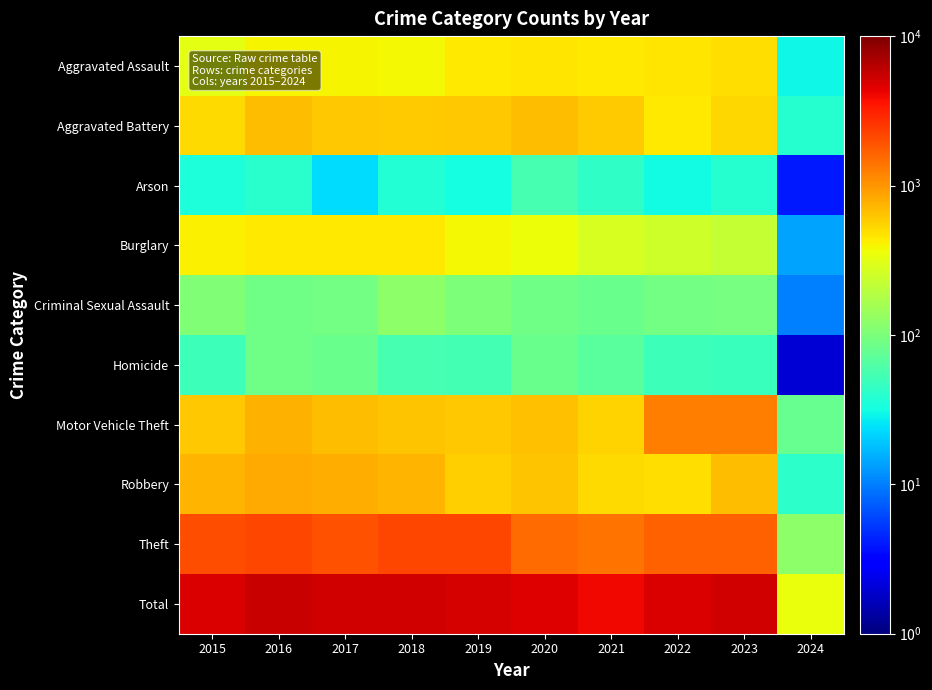

Reading left to right, list all the values displayed in this chart.

Aggravated Assault: 2015=323	2016=402	2017=396	2018=392	2019=452	2020=466	2021=452	2022=458	2023=488	2024=30
Aggravated Battery: 2015=515	2016=691	2017=623	2018=600	2019=608	2020=686	2021=587	2022=446	2023=530	2024=38
Arson: 2015=35	2016=40	2017=23	2018=37	2019=32	2020=55	2021=43	2022=31	2023=39	2024=4
Burglary: 2015=421	2016=451	2017=453	2018=443	2019=383	2020=357	2021=280	2022=253	2023=224	2024=14
Criminal Sexual Assault: 2015=105	2016=87	2017=91	2018=123	2019=102	2020=89	2021=81	2022=93	2023=96	2024=10
Homicide: 2015=50	2016=87	2017=82	2018=56	2019=53	2020=81	2021=69	2022=49	2023=48	2024=2
Motor Vehicle Theft: 2015=614	2016=756	2017=680	2018=631	2019=611	2020=673	2021=560	2022=1272	2023=1245	2024=78
Robbery: 2015=726	2016=819	2017=780	2018=741	2019=577	2020=637	2021=506	2022=496	2023=690	2024=41
Theft: 2015=1981	2016=2148	2017=1968	2018=2140	2019=2190	2020=1512	2021=1392	2022=1664	2023=1713	2024=124
Total: 2015=4770	2016=5481	2017=5096	2018=5163	2019=5008	2020=4556	2021=3970	2022=4762	2023=5073	2024=341